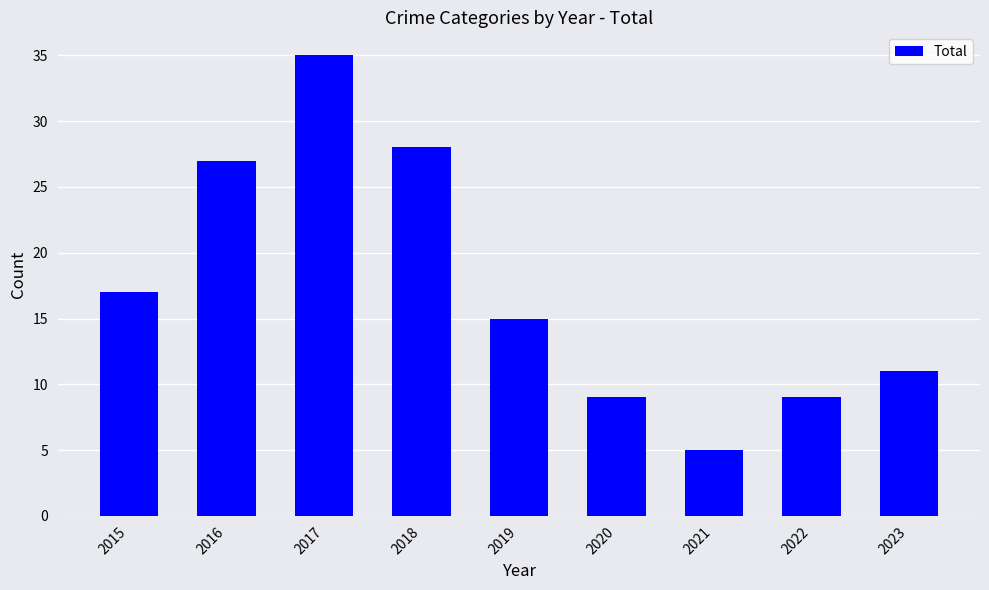

What value does the data have at 2016, to the nearest 5?

25